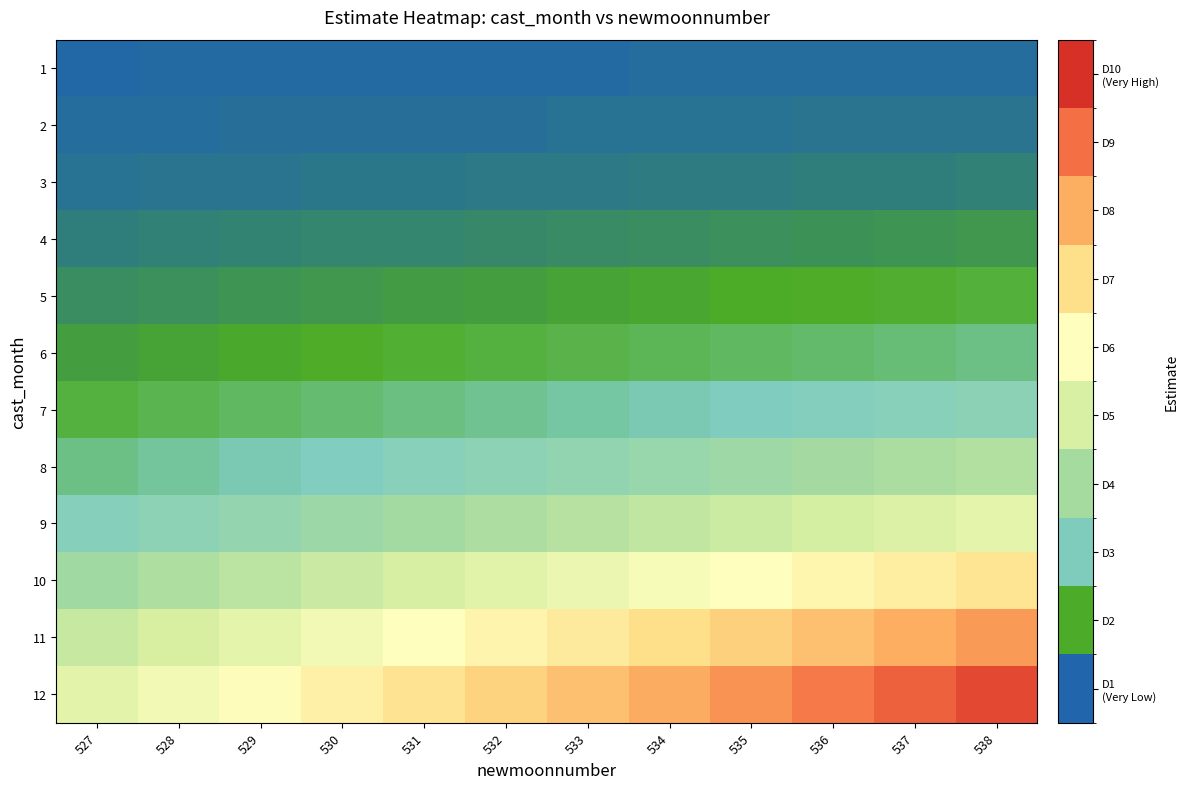

Reading left to right, what are all the values shown in this chart?

1: 527=0.0	528=0.0	529=0.0	530=0.0	531=0.0	532=0.0	533=0.0	534=0.0	535=0.0	536=0.0	537=0.0	538=0.0
2: 527=0.0	528=0.0	529=0.0	530=0.0	531=0.0	532=0.0	533=0.0	534=0.0	535=0.0	536=0.0	537=0.0	538=0.0
3: 527=0.0	528=0.0	529=0.0	530=0.0	531=0.0	532=0.0	533=0.0	534=0.0	535=0.0	536=0.0	537=0.0	538=0.0
4: 527=0.0	528=0.0	529=0.0	530=0.0	531=0.0	532=0.0	533=0.0	534=0.0	535=0.1	536=0.1	537=0.1	538=0.1
5: 527=0.0	528=0.1	529=0.1	530=0.1	531=0.1	532=0.1	533=0.1	534=0.1	535=0.1	536=0.1	537=0.1	538=0.1
6: 527=0.1	528=0.1	529=0.1	530=0.1	531=0.1	532=0.1	533=0.1	534=0.1	535=0.1	536=0.1	537=0.1	538=0.1
7: 527=0.1	528=0.1	529=0.1	530=0.1	531=0.1	532=0.1	533=0.2	534=0.2	535=0.2	536=0.2	537=0.2	538=0.2
8: 527=0.1	528=0.1	529=0.2	530=0.2	531=0.2	532=0.2	533=0.2	534=0.2	535=0.2	536=0.2	537=0.3	538=0.3
9: 527=0.2	528=0.2	529=0.2	530=0.2	531=0.2	532=0.3	533=0.3	534=0.3	535=0.3	536=0.3	537=0.3	538=0.4
10: 527=0.2	528=0.3	529=0.3	530=0.3	531=0.3	532=0.4	533=0.4	534=0.4	535=0.4	536=0.4	537=0.5	538=0.5
11: 527=0.3	528=0.3	529=0.4	530=0.4	531=0.4	532=0.4	533=0.5	534=0.5	535=0.5	536=0.6	537=0.6	538=0.6
12: 527=0.4	528=0.4	529=0.4	530=0.5	531=0.5	532=0.5	533=0.6	534=0.6	535=0.6	536=0.6	537=0.7	538=0.7